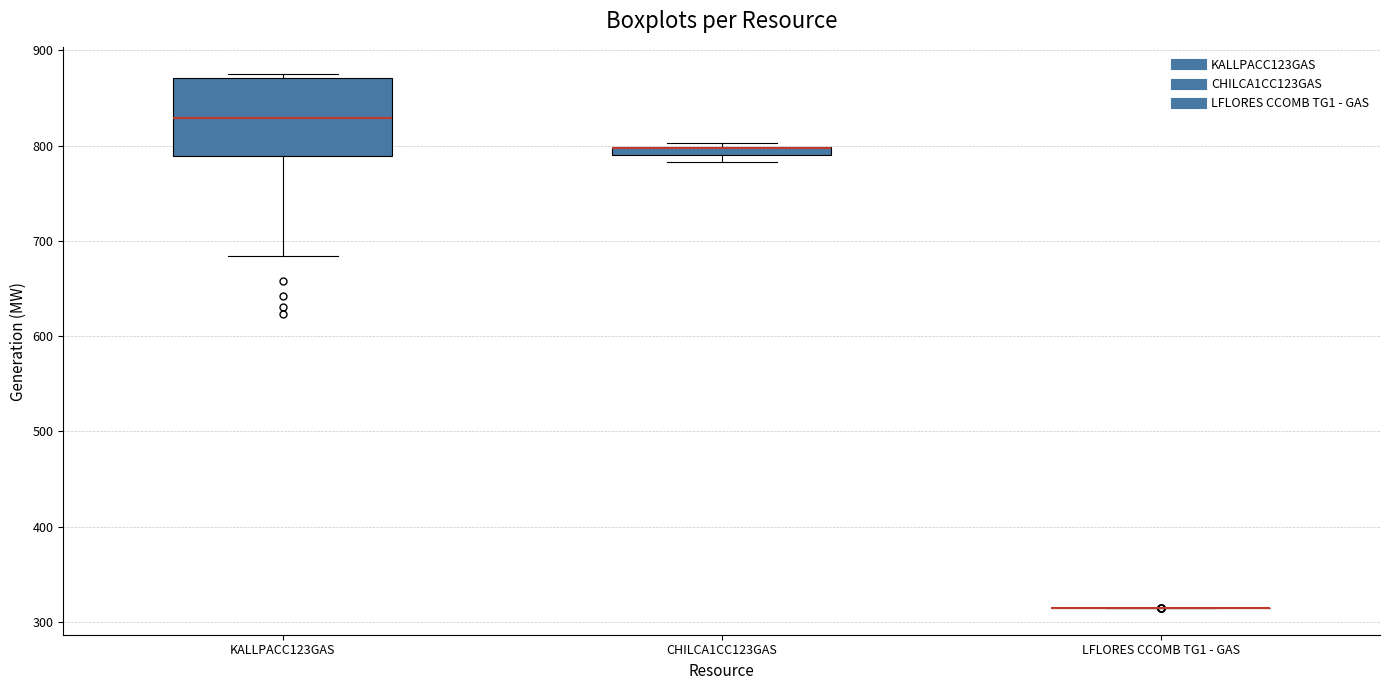

Where is the lower edge of the box for CHILCA1CC123GAS on the y-axis? The values are not printed on the chart, so give them approximately, as read against the axis.

790